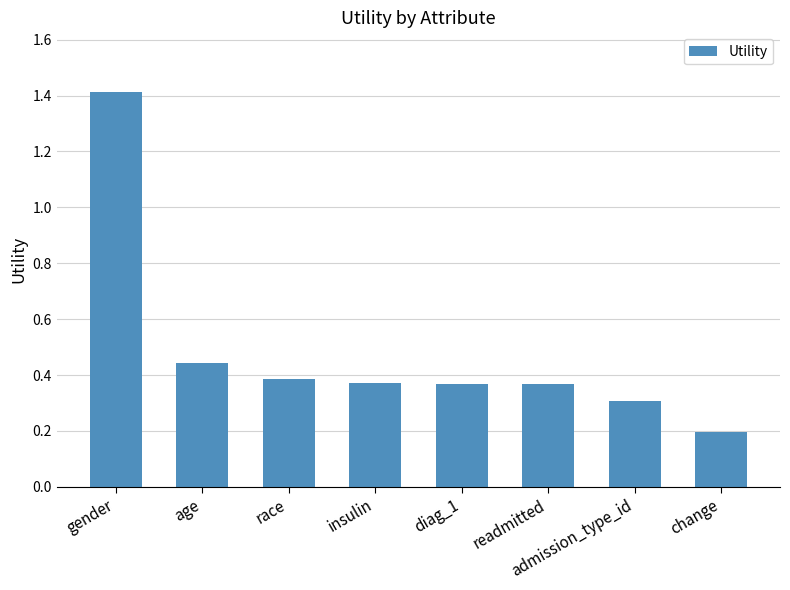

What is the minimum value shown in the chart?

0.2